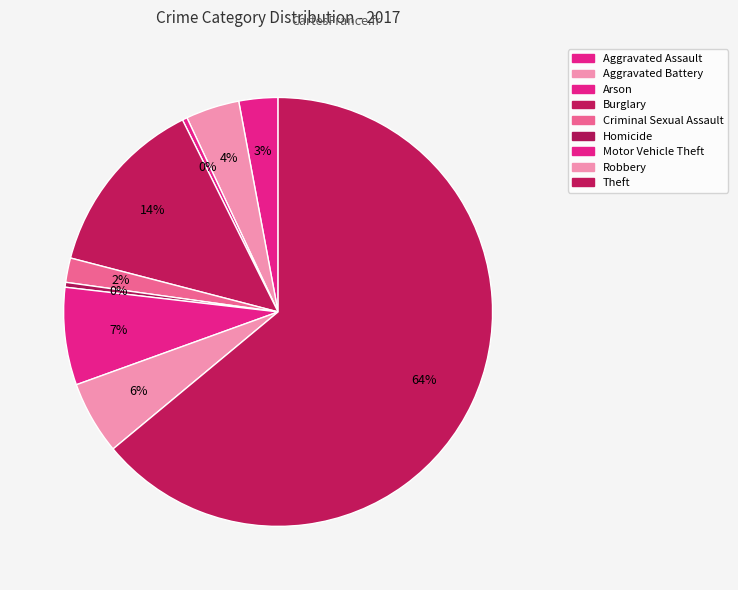

Rank the categories by value from highest to lowest.

Theft, Burglary, Motor Vehicle Theft, Robbery, Aggravated Battery, Aggravated Assault, Criminal Sexual Assault, Arson, Homicide